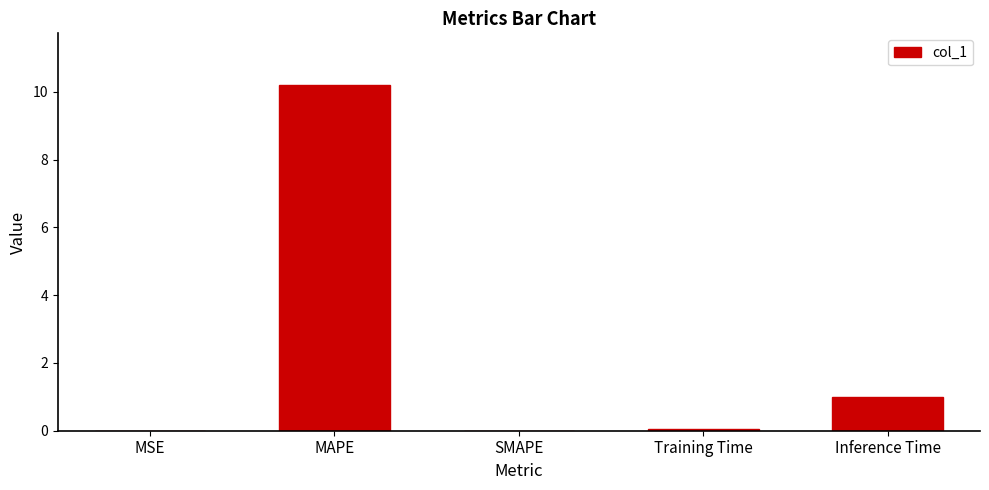

Count the number of data series in this chart.

1